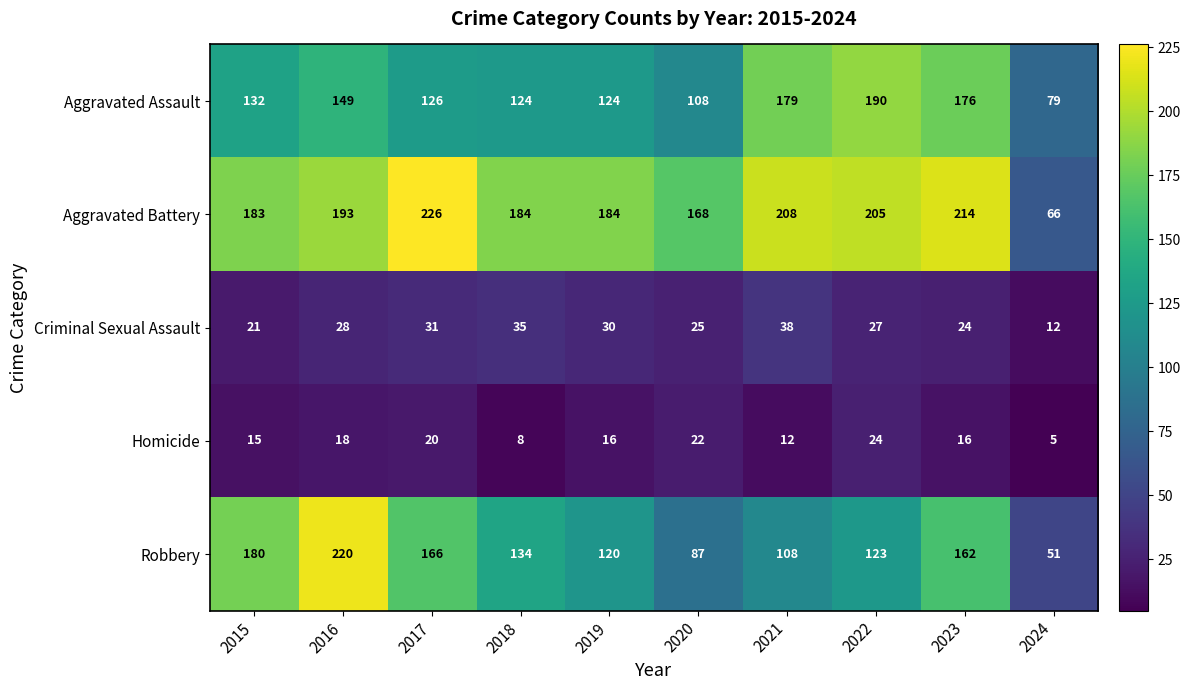

How many data points does each series have?

10